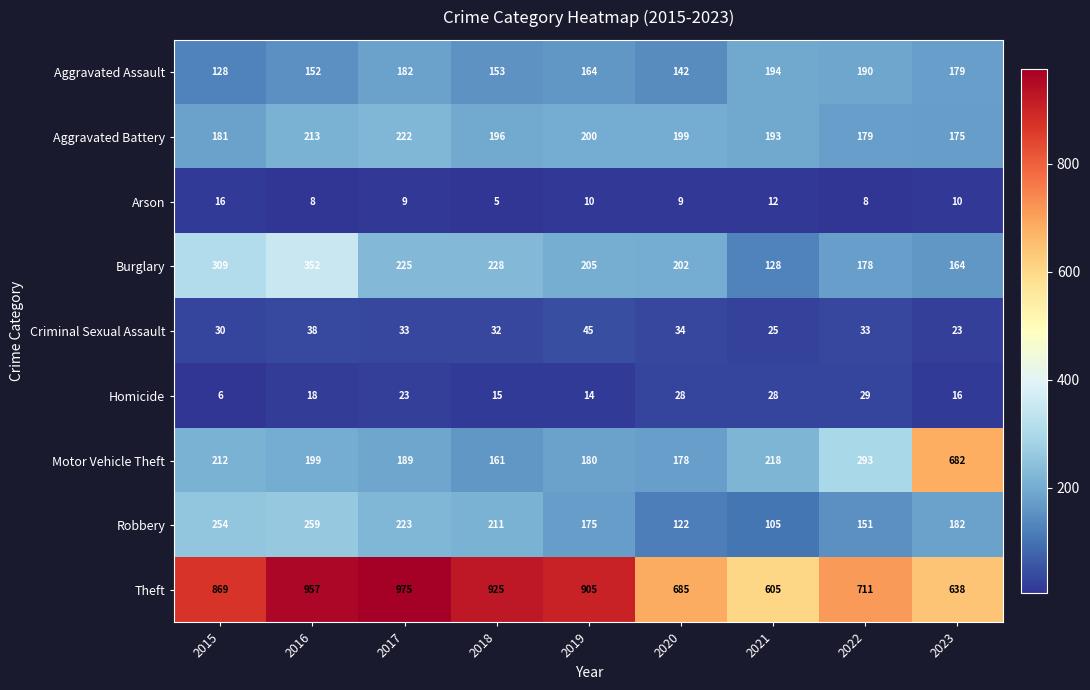

What is the minimum value shown in the chart?

5